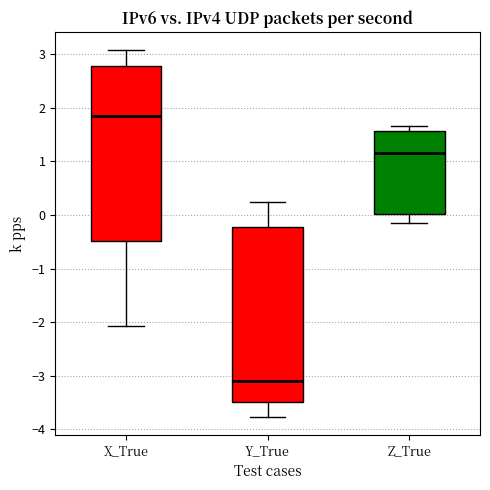

Where does the upper whisker of the box for Y_True end on the y-axis? The values are not printed on the chart, so give them approximately, as read against the axis.

0.2